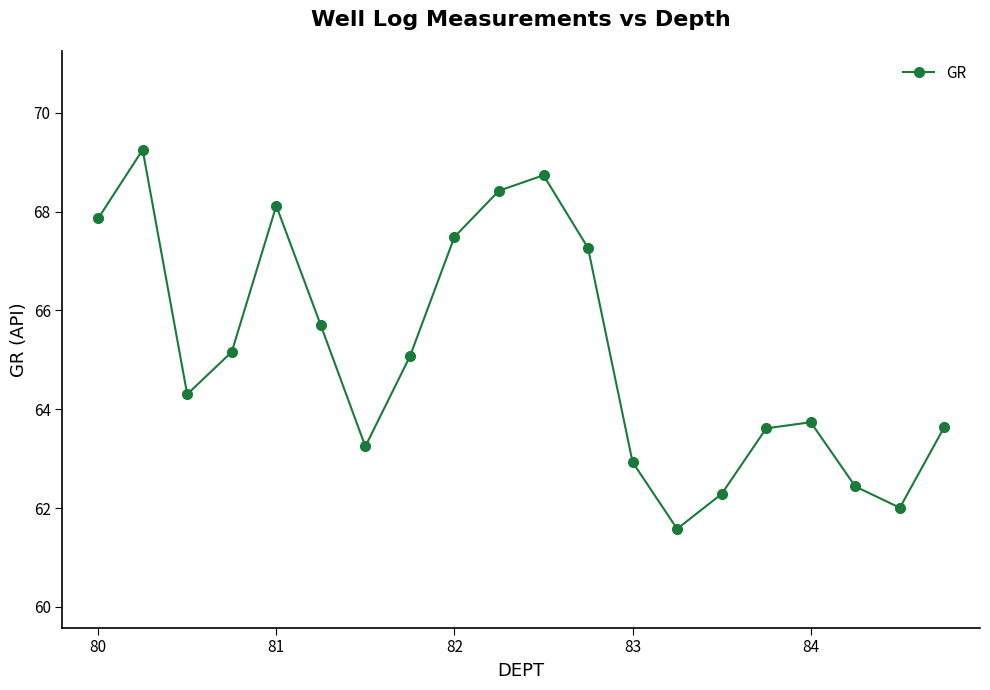

What is the value of the 1st point from the left?

67.9